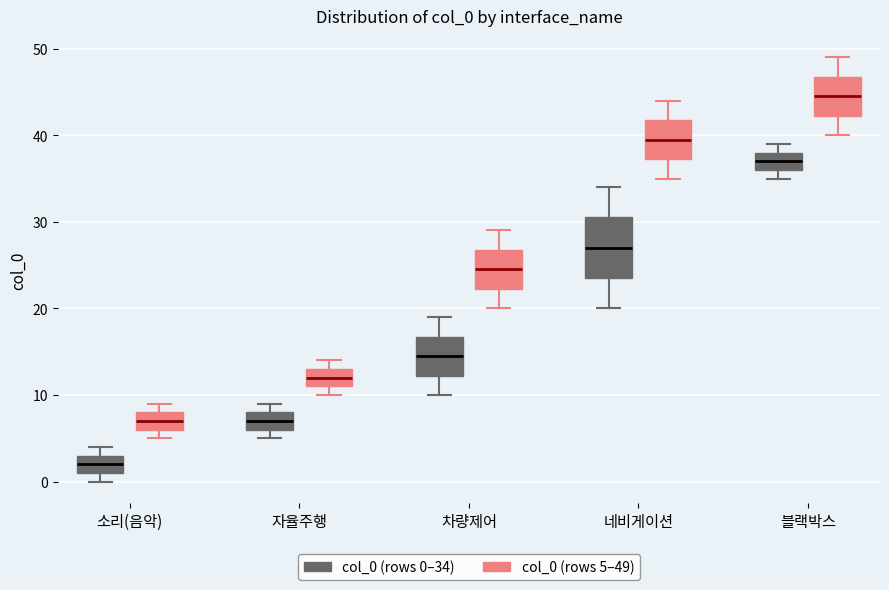

Reading left to right, transcribe this box plot: for each box, give where its median line is, the range the box spans, and where its two whiskers end, as read against the y-axis. The values are not printed on the chart, so give them approximately, as read against the axis.

소리(음악) (col_0 (rows 0–34)): median 2, box 1 to 3, whiskers 0 to 4
소리(음악) (col_0 (rows 5–49)): median 7, box 6 to 8, whiskers 5 to 9
자율주행 (col_0 (rows 0–34)): median 7, box 6 to 8, whiskers 5 to 9
자율주행 (col_0 (rows 5–49)): median 12, box 11 to 13, whiskers 10 to 14
차량제어 (col_0 (rows 0–34)): median 15, box 12 to 17, whiskers 10 to 19
차량제어 (col_0 (rows 5–49)): median 25, box 22 to 27, whiskers 20 to 29
네비게이션 (col_0 (rows 0–34)): median 27, box 24 to 31, whiskers 20 to 34
네비게이션 (col_0 (rows 5–49)): median 40, box 37 to 42, whiskers 35 to 44
블랙박스 (col_0 (rows 0–34)): median 37, box 36 to 38, whiskers 35 to 39
블랙박스 (col_0 (rows 5–49)): median 45, box 42 to 47, whiskers 40 to 49